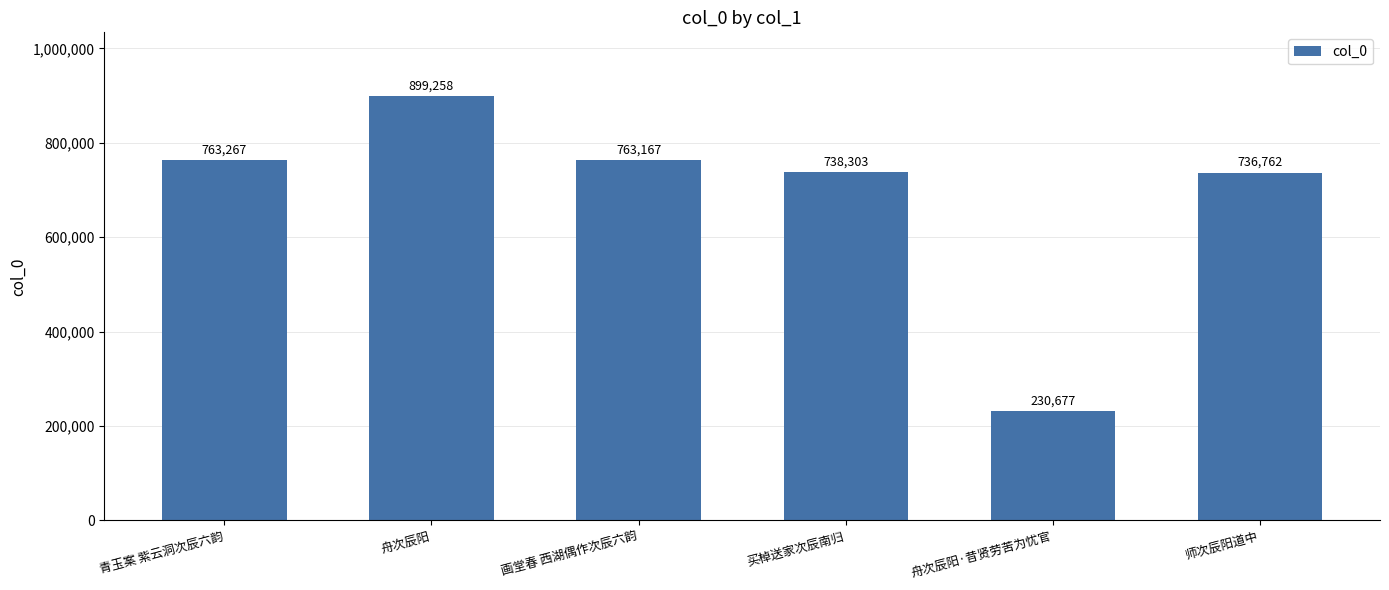

Reading left to right, what are all the values shown in this chart?

青玉案 紫云洞次辰六韵=763267	舟次辰阳=899258	画堂春 西湖偶作次辰六韵=763167	买棹送家次辰南归=738303	舟次辰阳·昔贤劳苦为忧官=230677	师次辰阳道中=736762